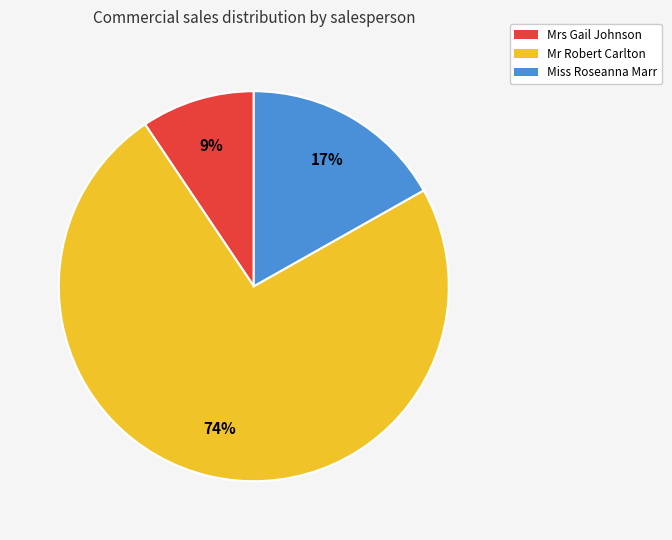

Count the number of slices in the pie.

3